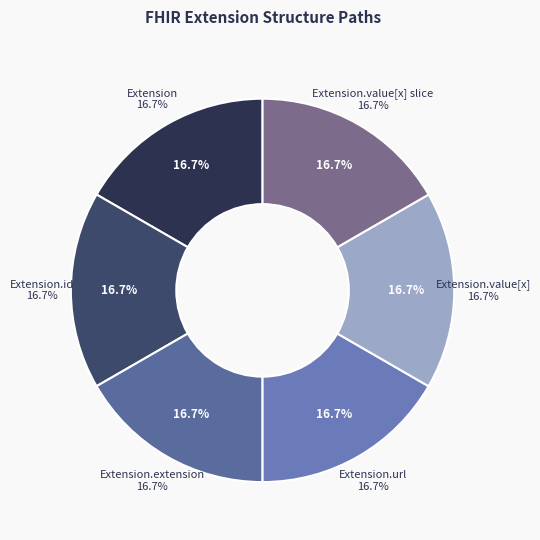

Count the number of slices in the pie.

6